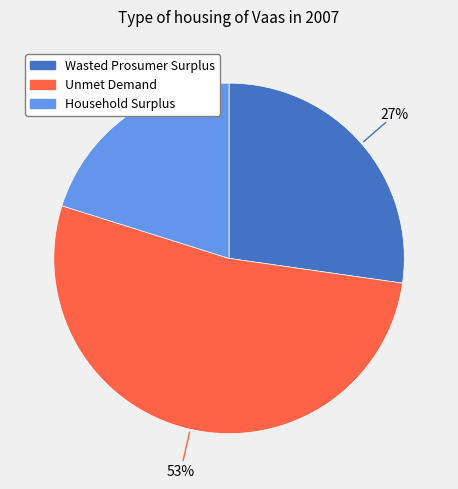

Combined, do Household Surplus and Wasted Prosumer Surplus account for over 50%?

No